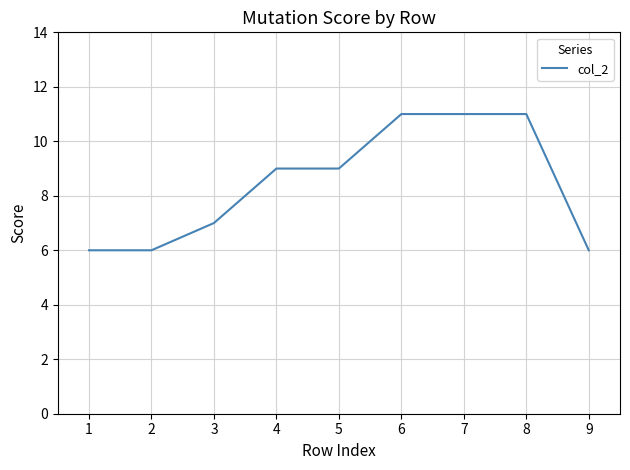

What is the approximate value at 1?

6